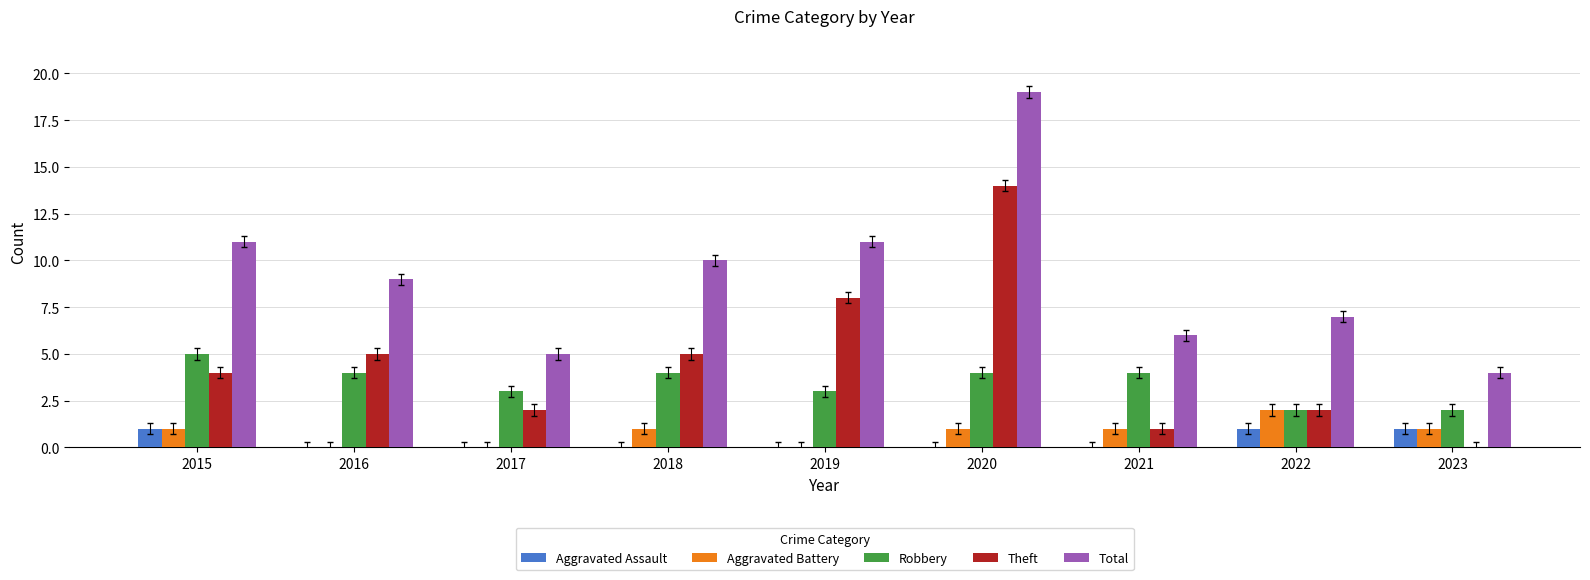

Is the value of Theft at 2015 greater than the value of Total at 2021?

No